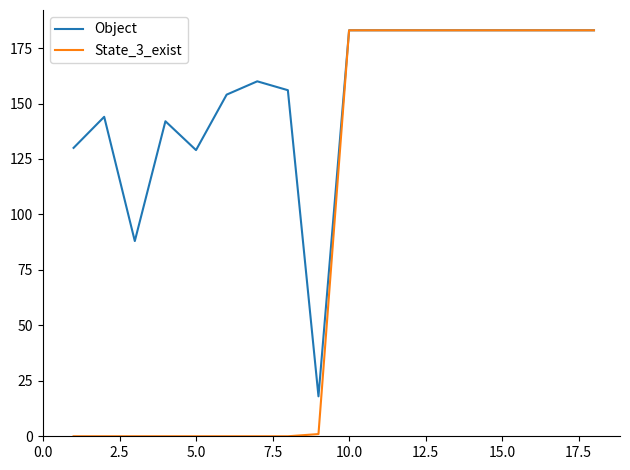

Reading left to right, extract all data points from this chart.

Object: 130	144	88	142	129	154	160	156	18	183	183	183	183	183	183	183	183	183
State_3_exist: 0	0	0	0	0	0	0	0	1	183	183	183	183	183	183	183	183	183